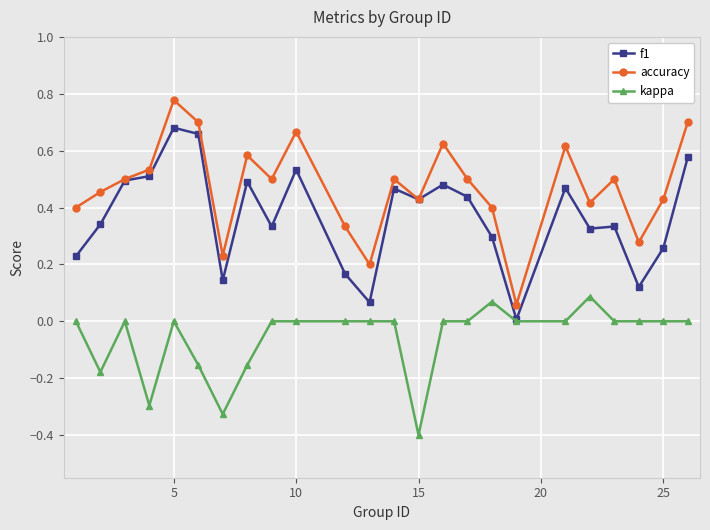

Rank the series by their maximum value, from highest to lowest.

accuracy, f1, kappa